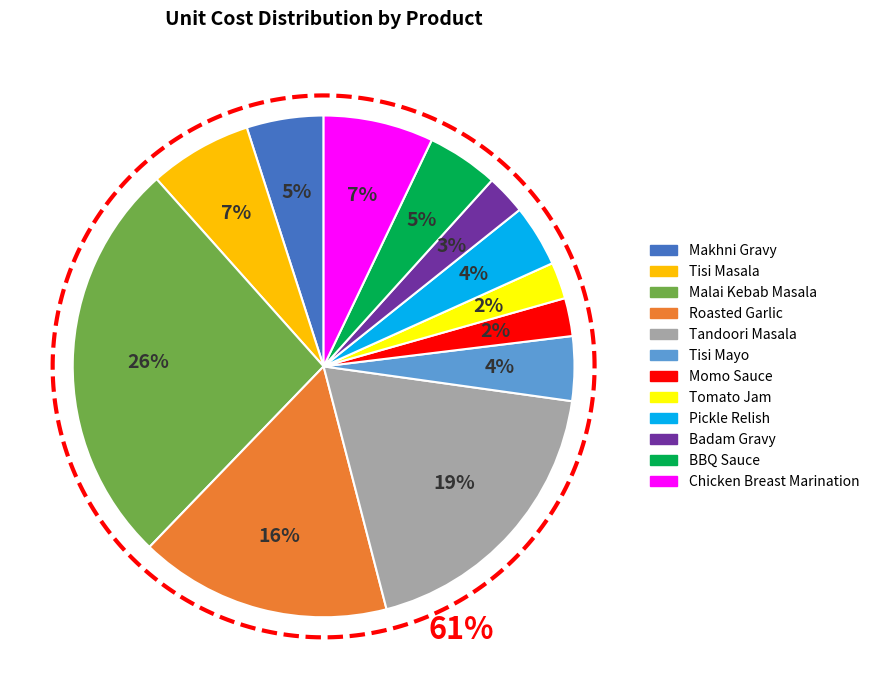

Between Tisi Mayo and Malai Kebab Masala, which is larger?

Malai Kebab Masala